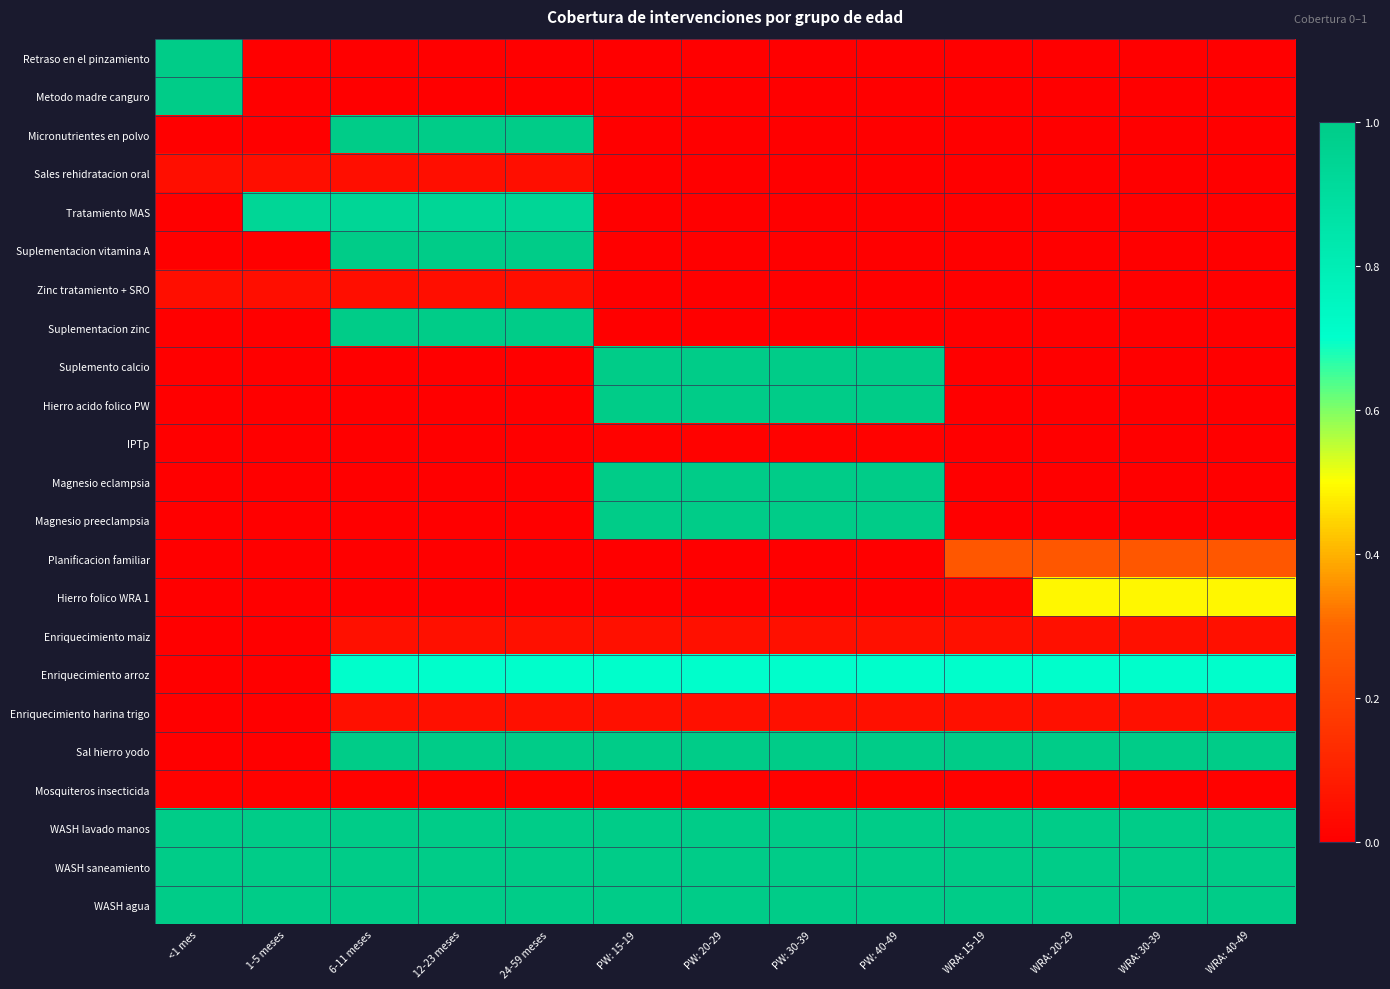

At how many categories does at least one series exceed 0?

13